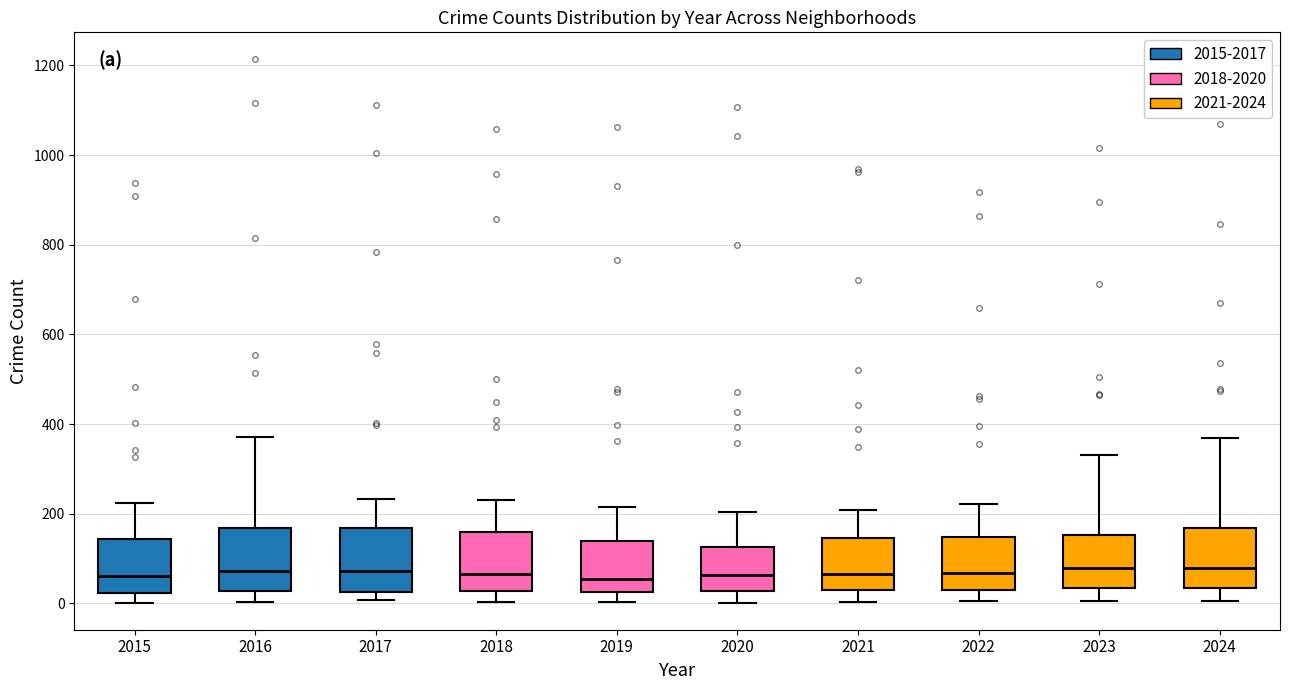

Reading left to right, read every box against the y-axis: the position of its median line, the range the box covers, and the ends of its whiskers. The values are not printed on the chart, so give them approximately, as read against the axis.

2015: median 60, box 20 to 140, whiskers 0 to 220
2016: median 80, box 20 to 160, whiskers 0 to 380
2017: median 80, box 20 to 160, whiskers 0 to 240
2018: median 60, box 20 to 160, whiskers 0 to 240
2019: median 60, box 20 to 140, whiskers 0 to 220
2020: median 60, box 20 to 120, whiskers 0 to 200
2021: median 60, box 20 to 140, whiskers 0 to 200
2022: median 60, box 20 to 140, whiskers 0 to 220
2023: median 80, box 40 to 160, whiskers 0 to 340
2024: median 80, box 40 to 160, whiskers 0 to 360